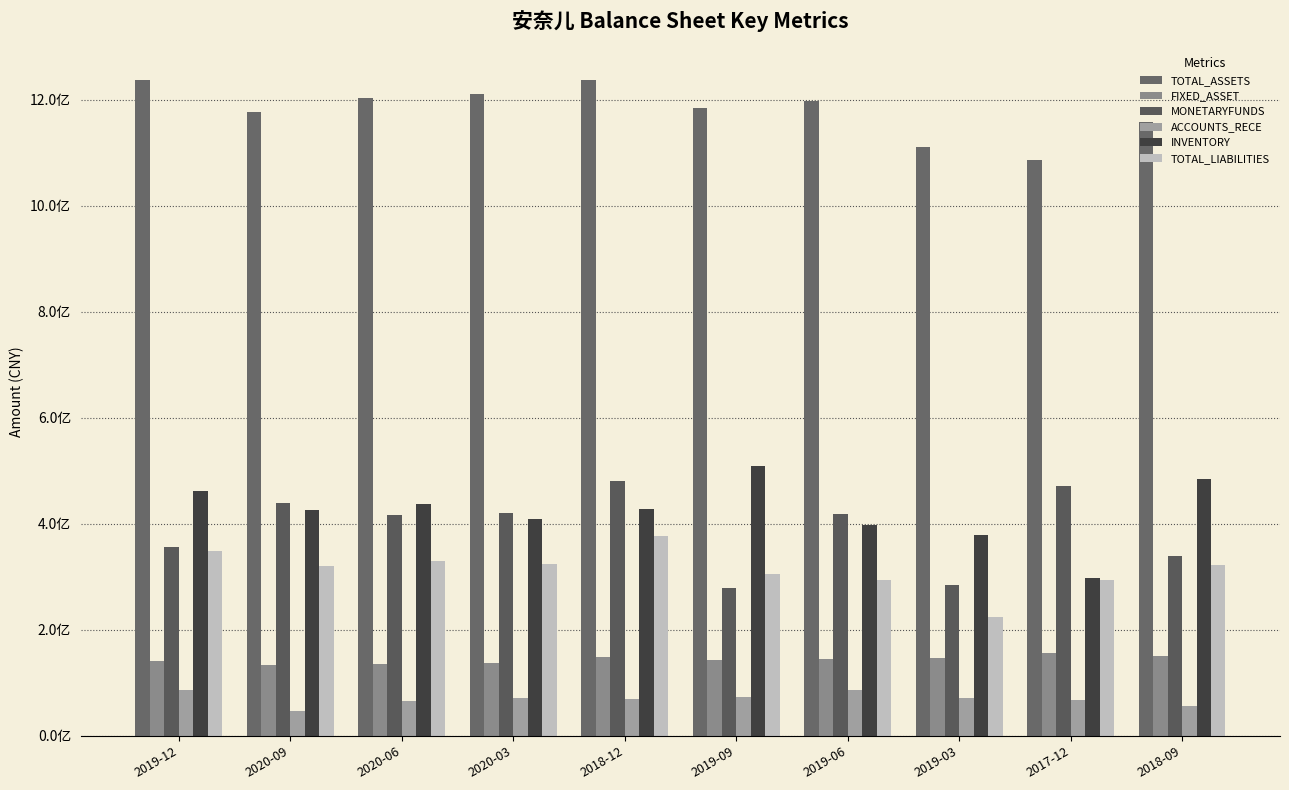

Are the bars grouped side by side (vs. stacked)?

Yes